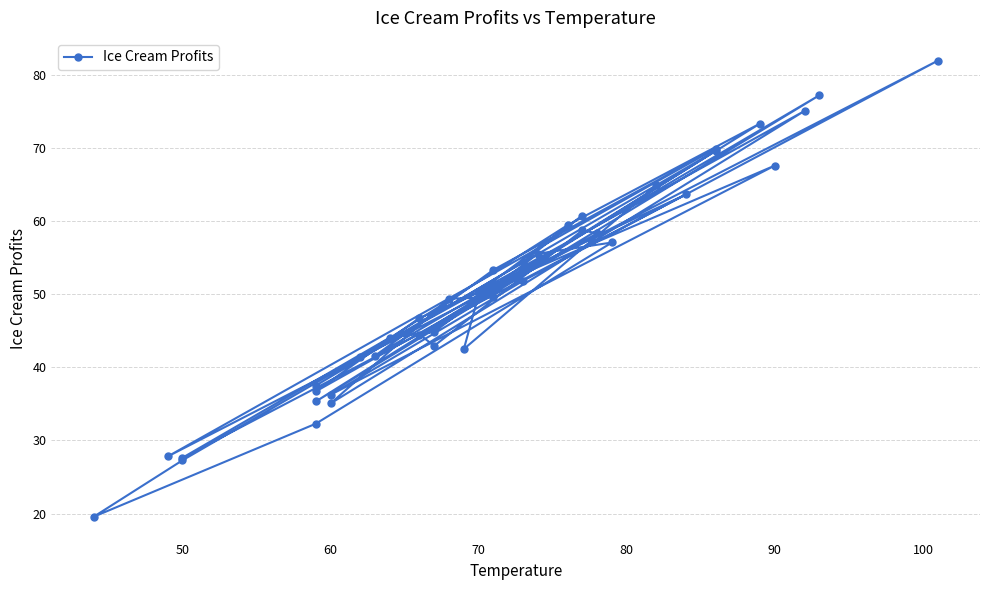

How many interior local valleys (lower than both neighbors) does the data have?

12